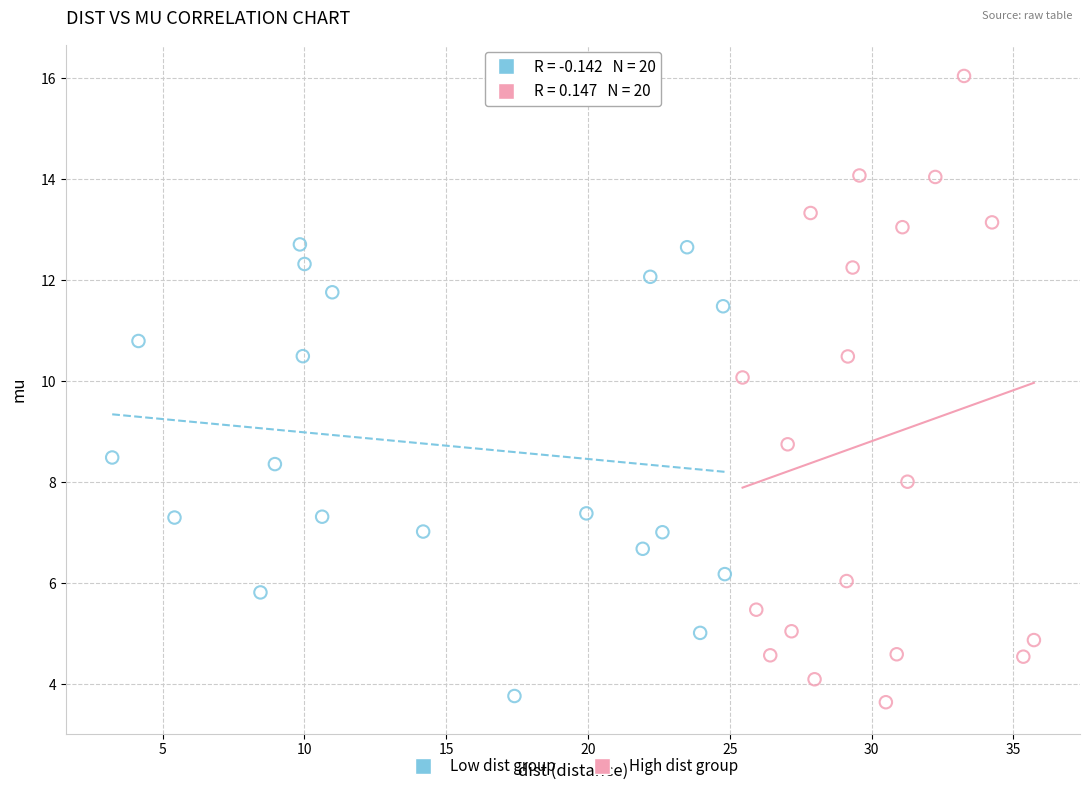

Which series contains the highest Y value?

High dist group